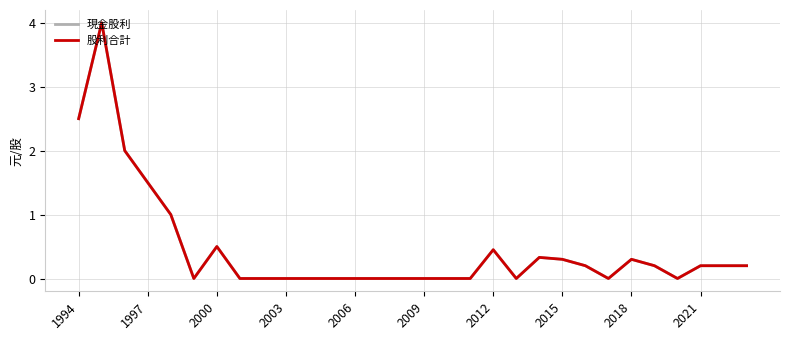

Reading left to right, extract all data points from this chart.

現金股利: 2.5	4.0	2.0	1.5	1.0	0.0	0.5	0.0	0.0	0.0	0.0	0.0	0.0	0.0	0.0	0.0	0.0	0.0	0.5	0.0	0.3	0.3	0.2	0.0	0.3	0.2	0.0	0.2	0.2	0.2
股利合計: 2.5	4.0	2.0	1.5	1.0	0.0	0.5	0.0	0.0	0.0	0.0	0.0	0.0	0.0	0.0	0.0	0.0	0.0	0.5	0.0	0.3	0.3	0.2	0.0	0.3	0.2	0.0	0.2	0.2	0.2